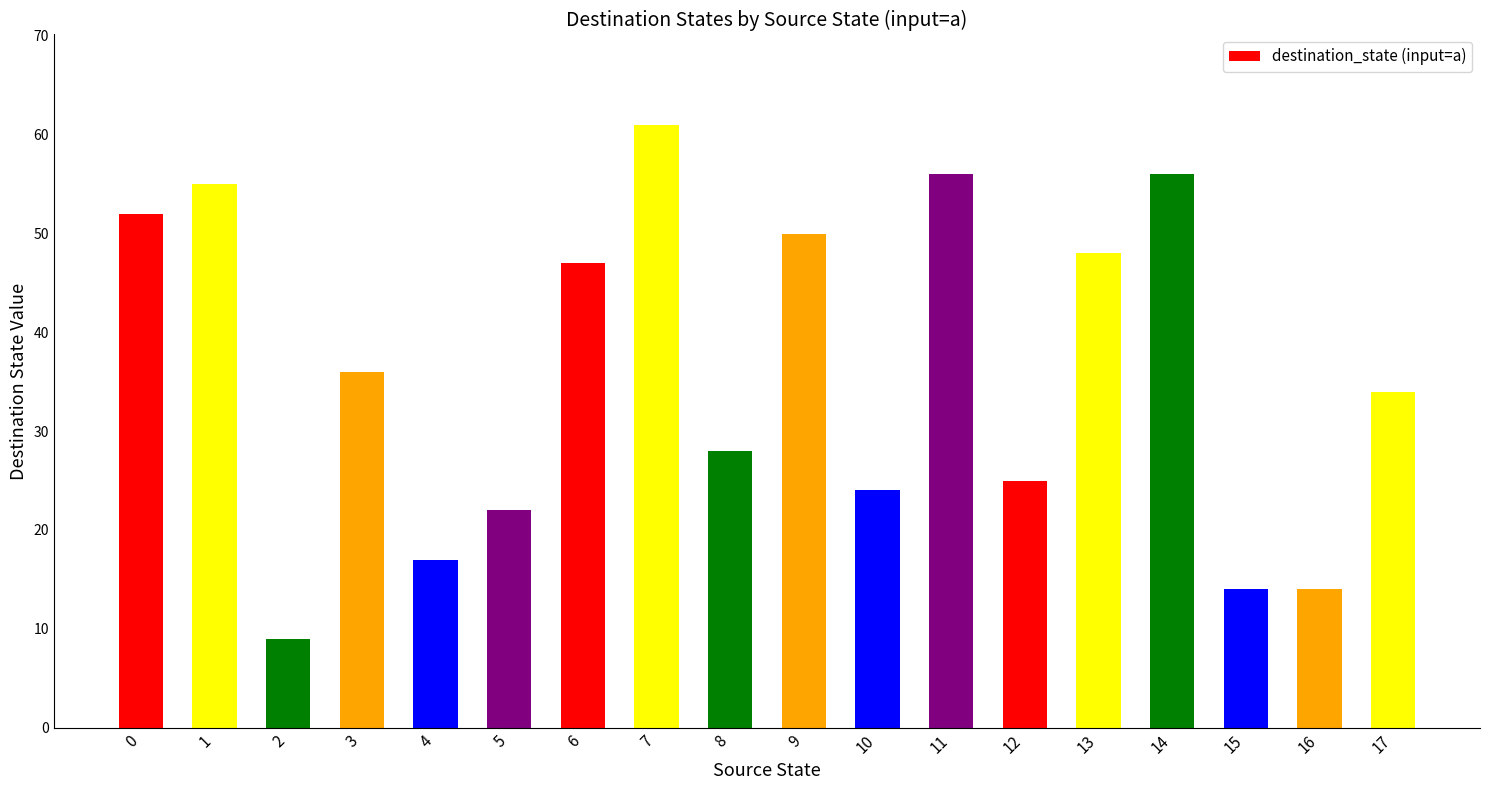

What value does the data have at 1?

55